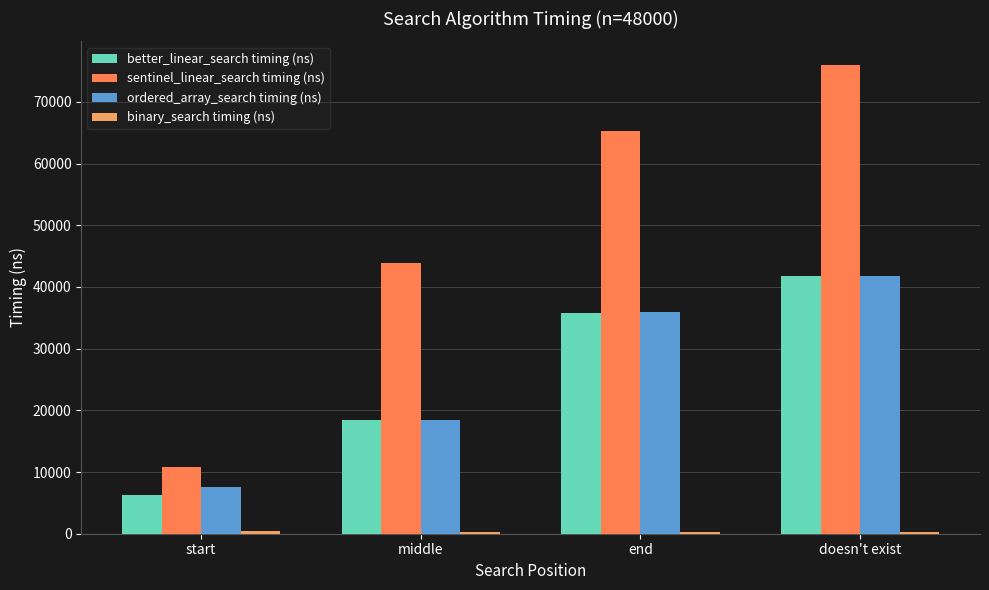

Which series changed the most between middle and doesn't exist?

sentinel_linear_search timing (ns)